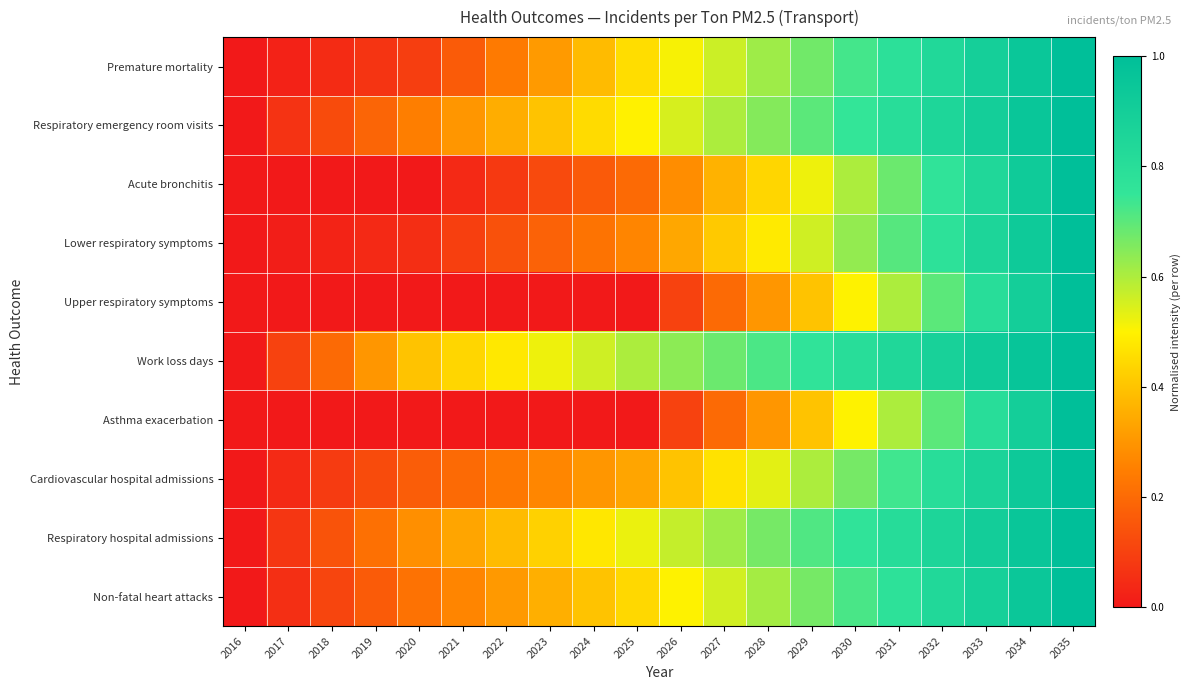

Rank the series at 2032 from highest to lowest value.

Work loss days, Respiratory hospital admissions, Respiratory emergency room visits, Premature mortality, Non-fatal heart attacks, Cardiovascular hospital admissions, Lower respiratory symptoms, Acute bronchitis, Upper respiratory symptoms, Asthma exacerbation